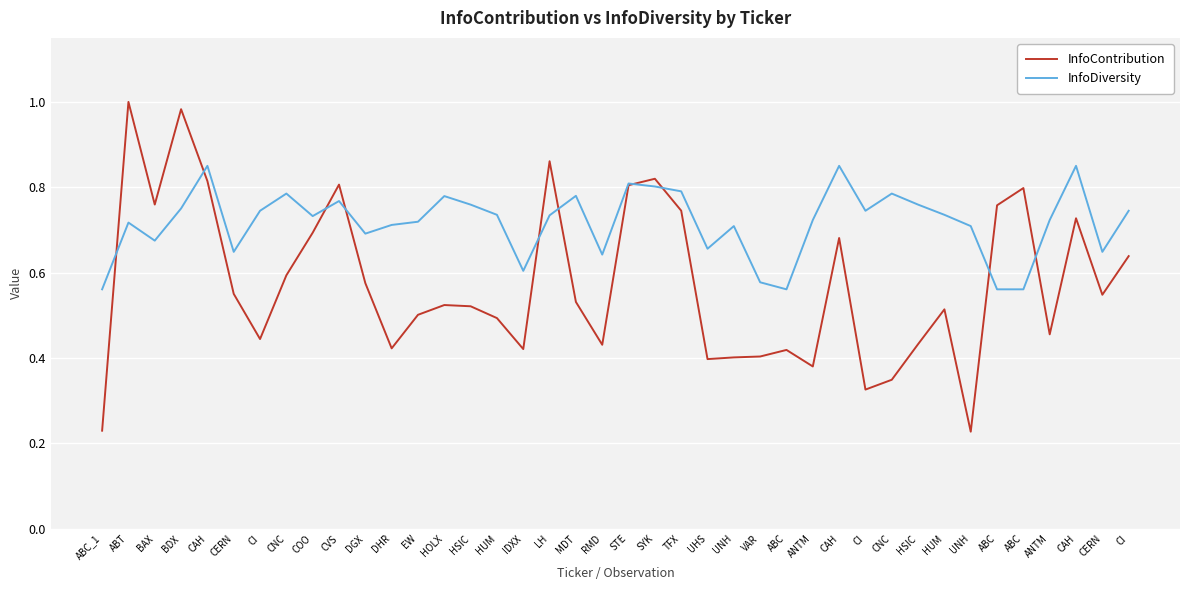

What are all the series names shown in the legend?

InfoContribution, InfoDiversity